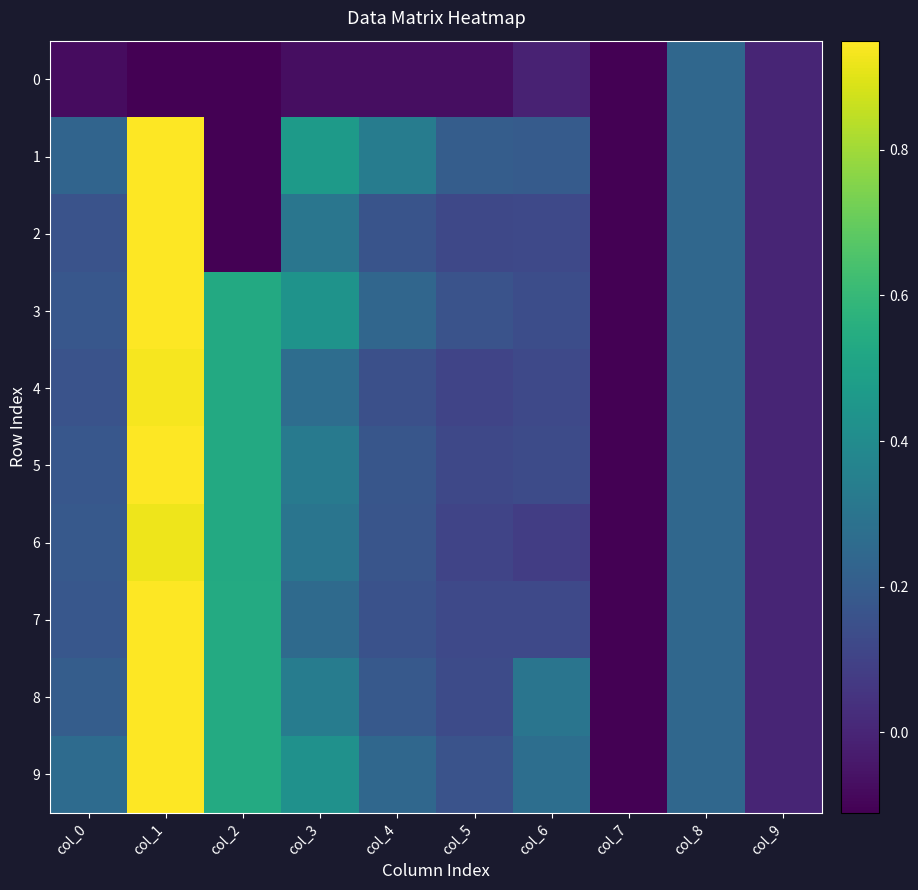

What is the smallest value displayed?

-0.7